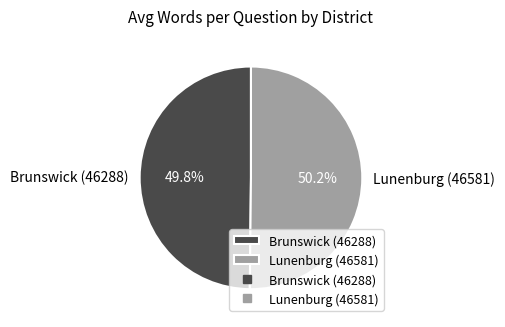

Approximately how many times larger is the value at Lunenburg (46581) compared to Brunswick (46288)?

1.0